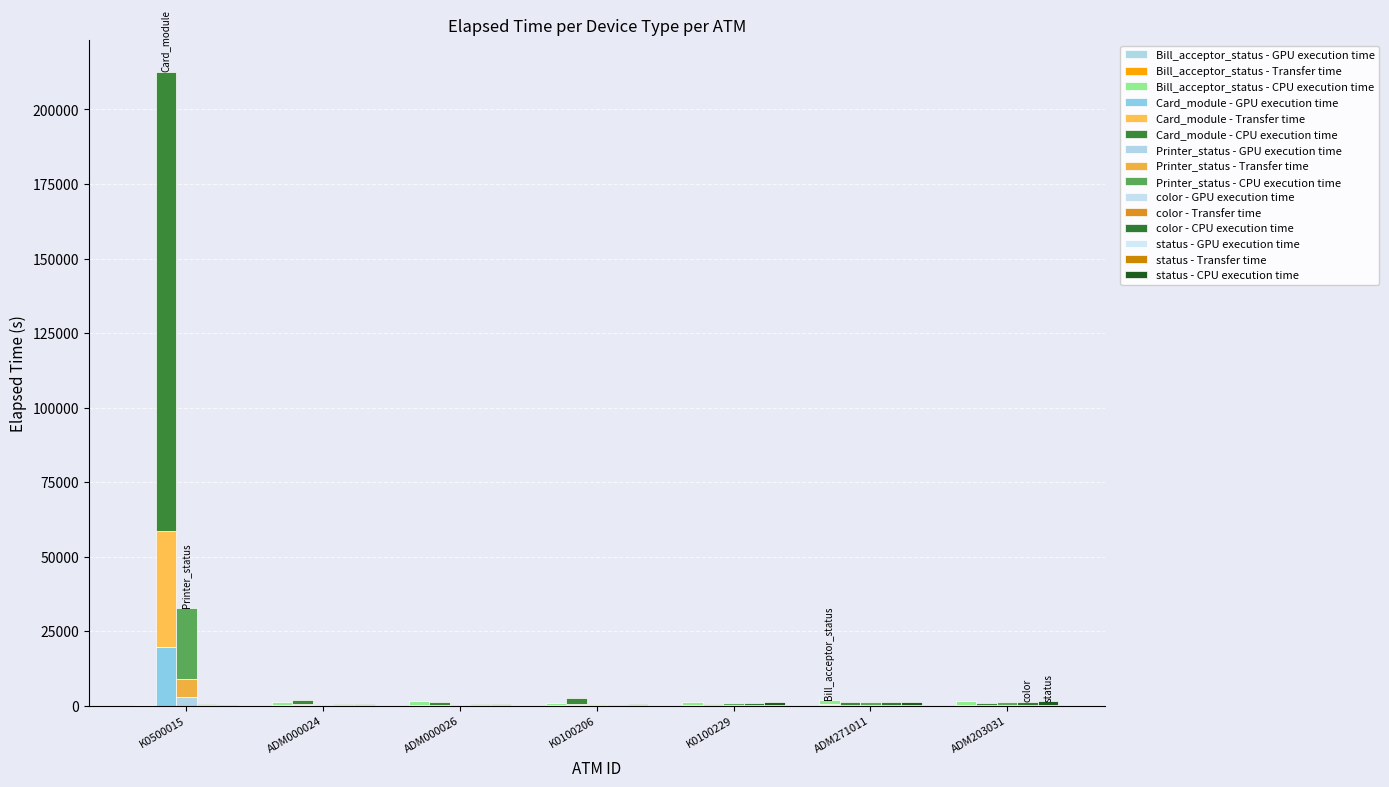

True or false: Bill_acceptor_status has a value of 197.4 at ADM203031.

False